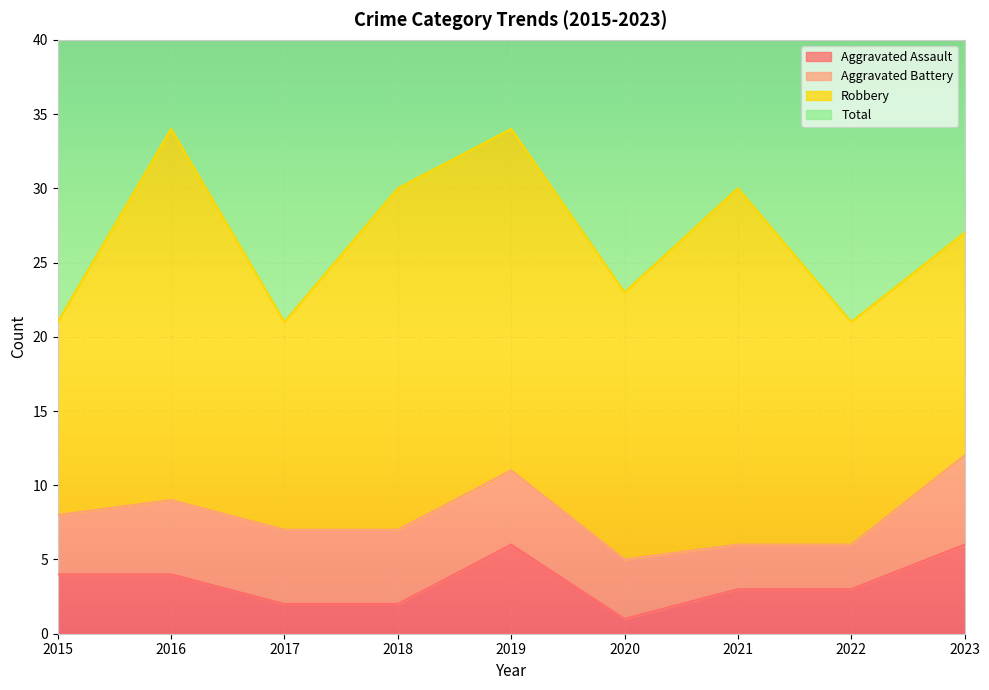

True or false: Aggravated Assault and Total cross at least once.

False